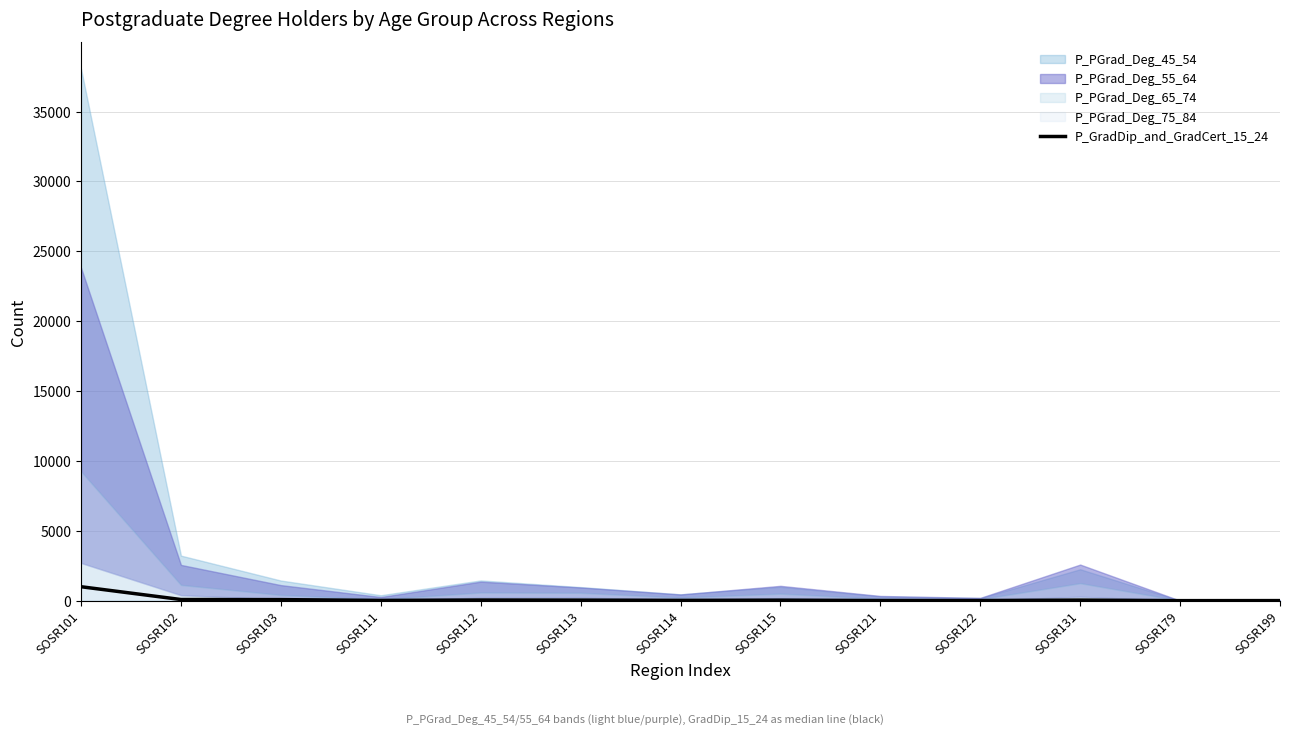

What is the difference between the maximum and minimum values?

996